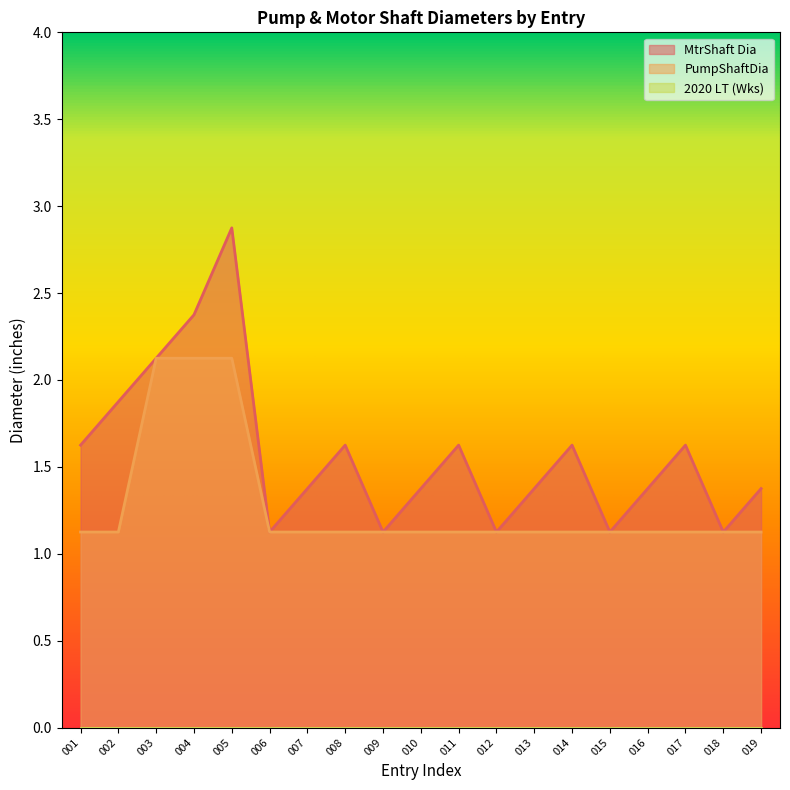

Between 002 and 018, which series saw the biggest shift?

MtrShaft Dia